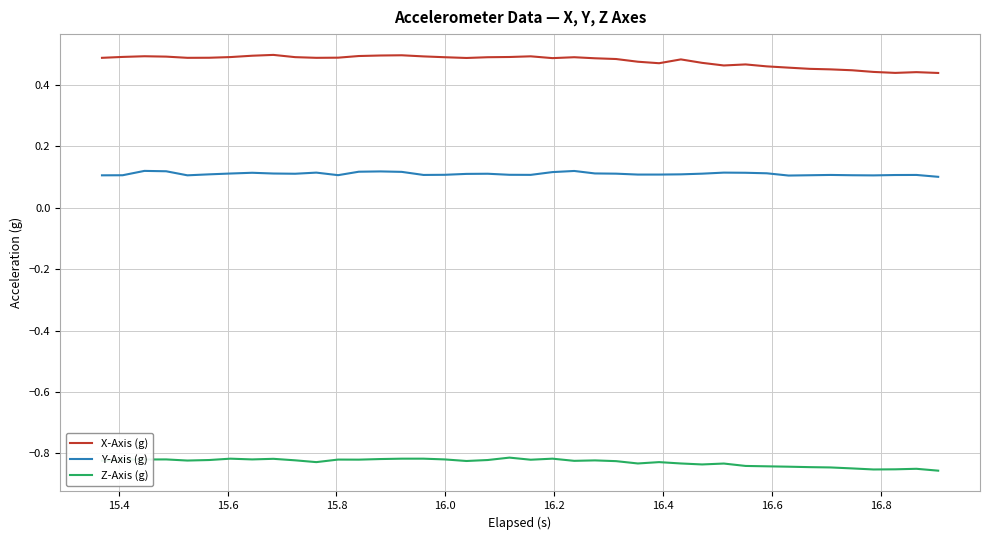

In X-Axis (g), how many points are higher than both neighbors (excluding endpoints)?

8